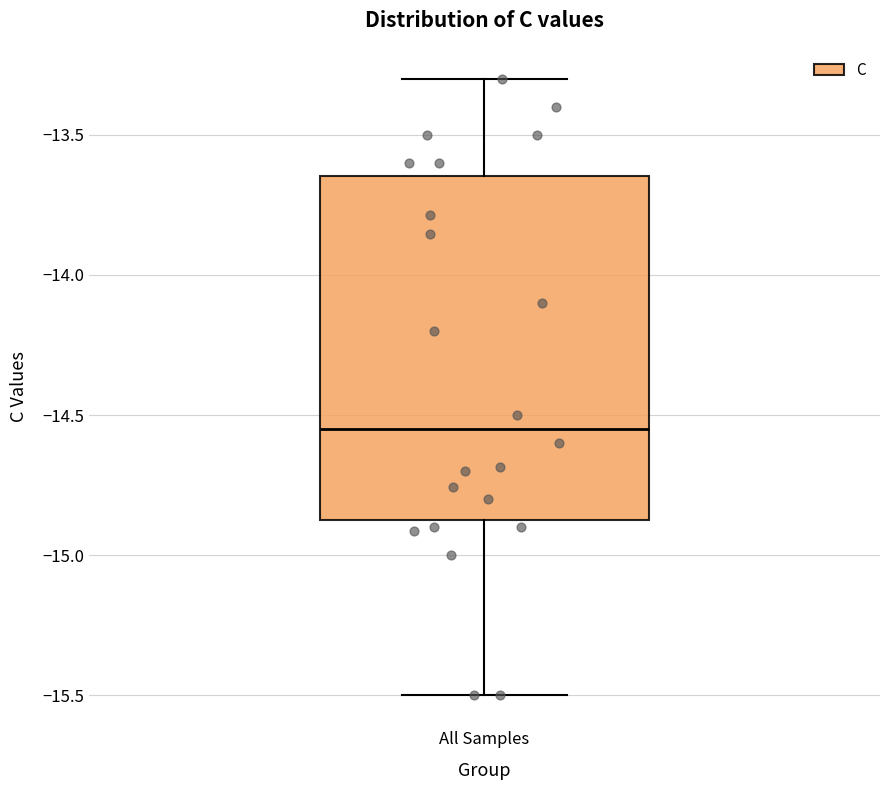

Where is the lower edge of the box for All Samples on the y-axis? The values are not printed on the chart, so give them approximately, as read against the axis.

-14.85